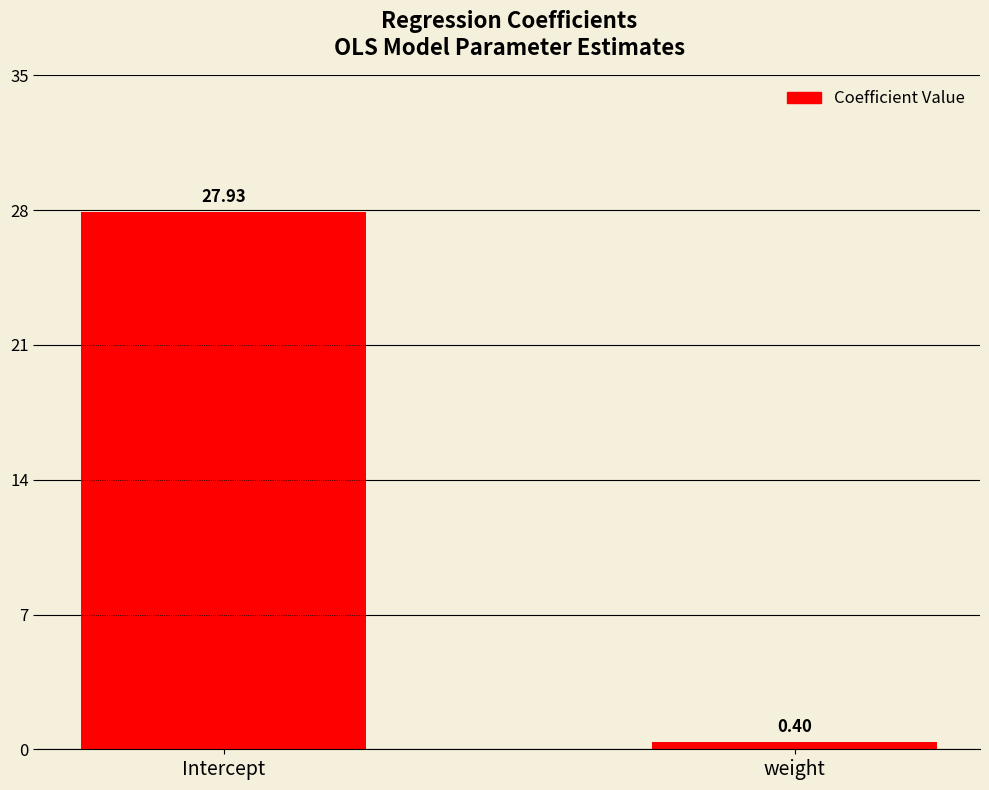

Which has a higher value, Intercept or weight?

Intercept